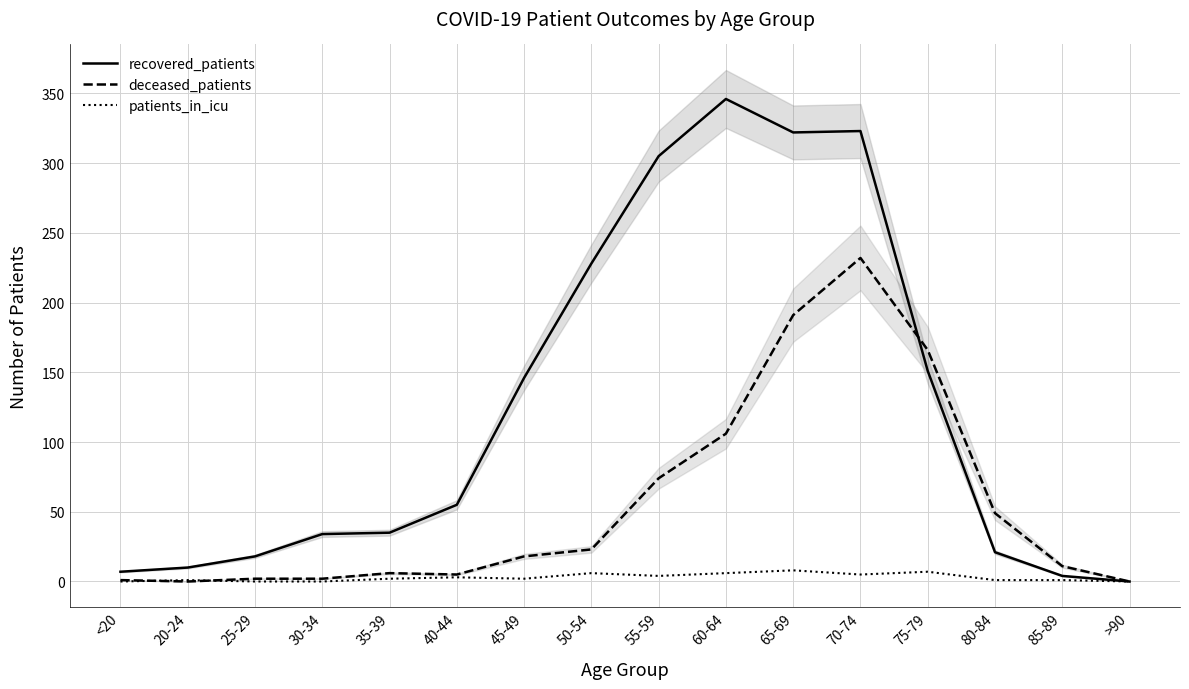

What is the sum of the patients_in_icu values at >90 and 80-84?

1